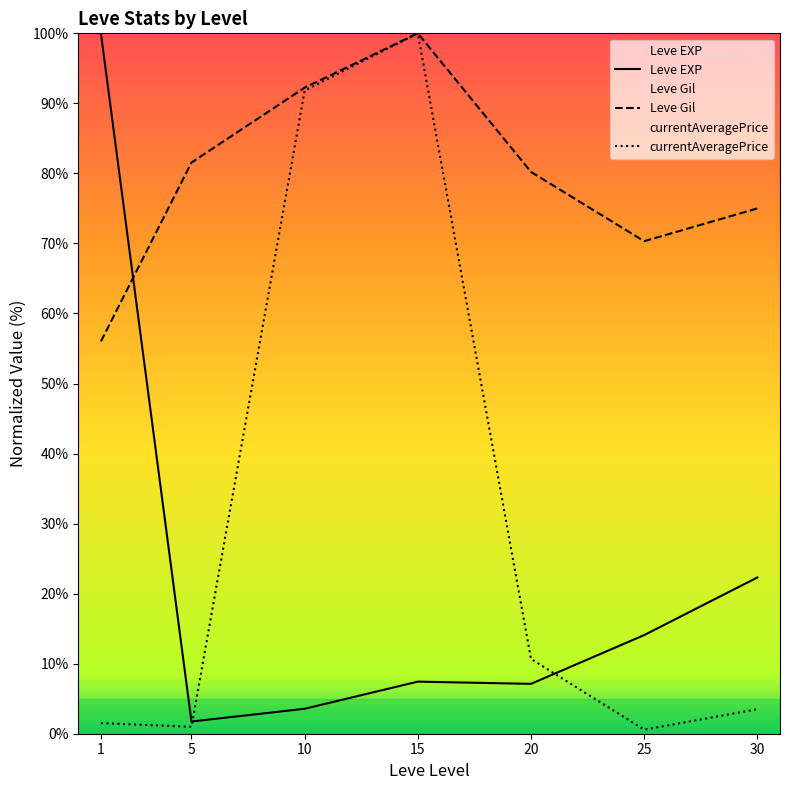

Is it true that Leve Gil equals 131.5 at 15?

False